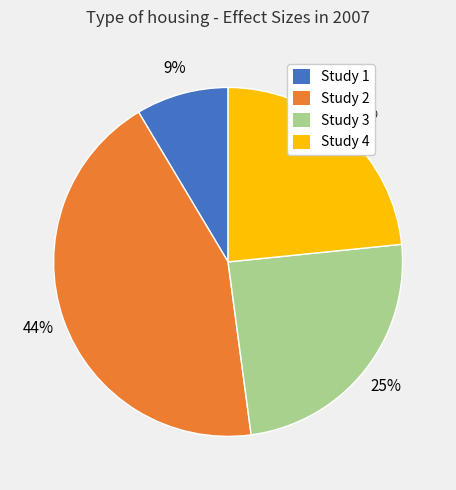

How many segments does this pie chart have?

4